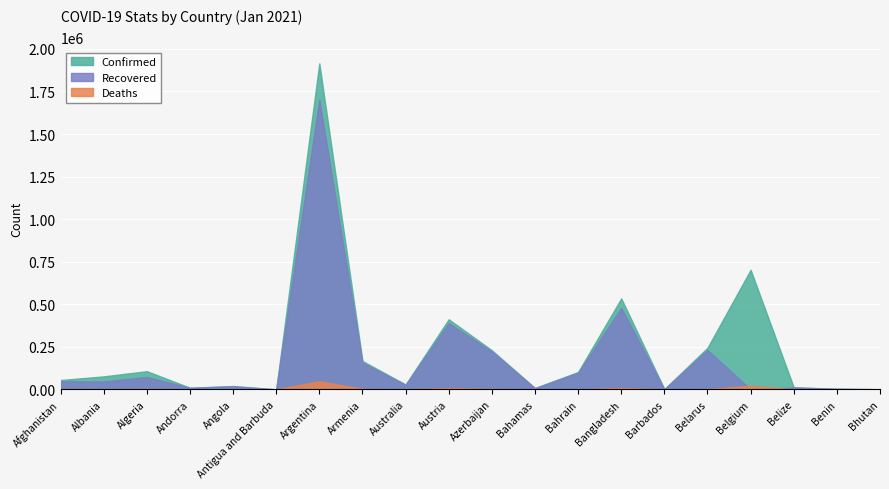

What are all the series names shown in the legend?

Confirmed, Recovered, Deaths